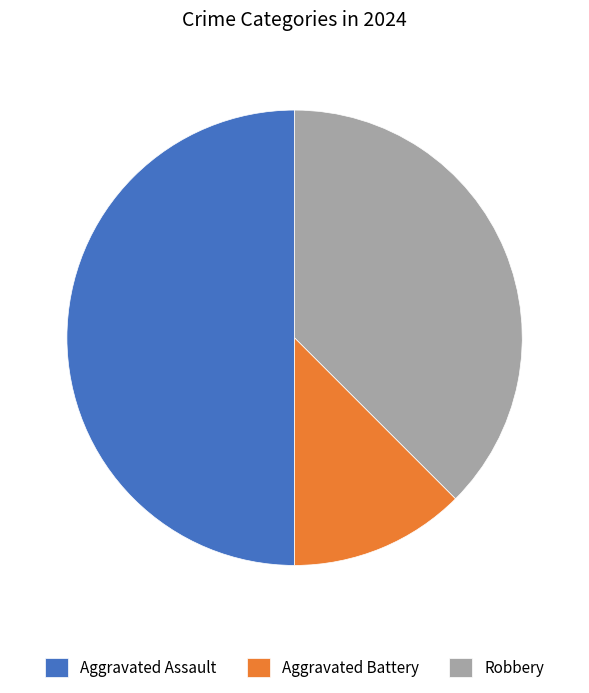

Count the number of slices in the pie.

3